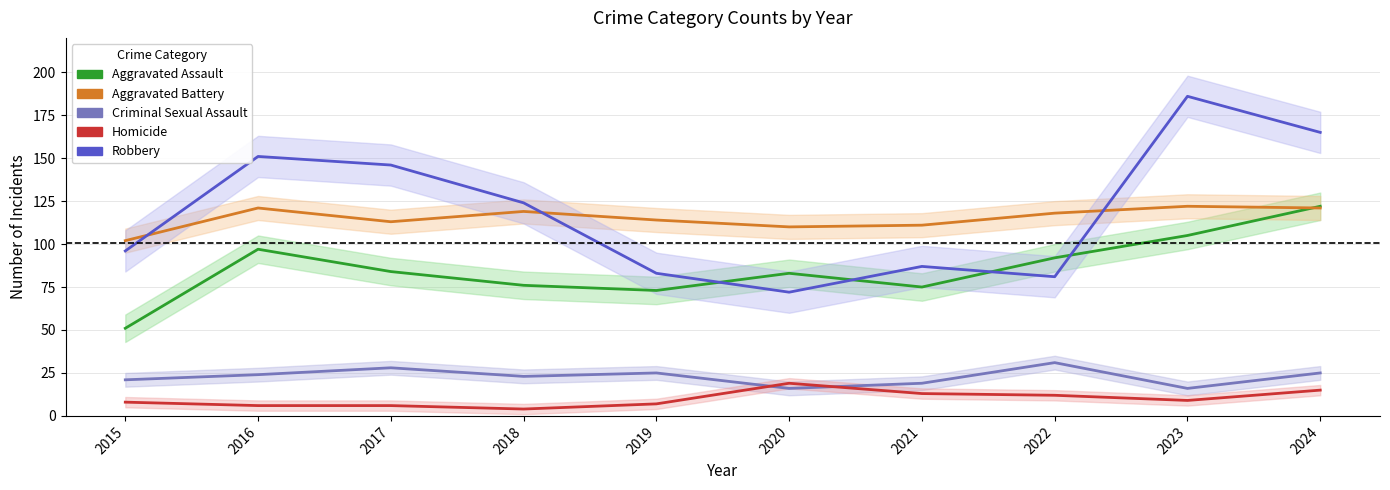

Between 2016 and 2019, which is larger?

2016